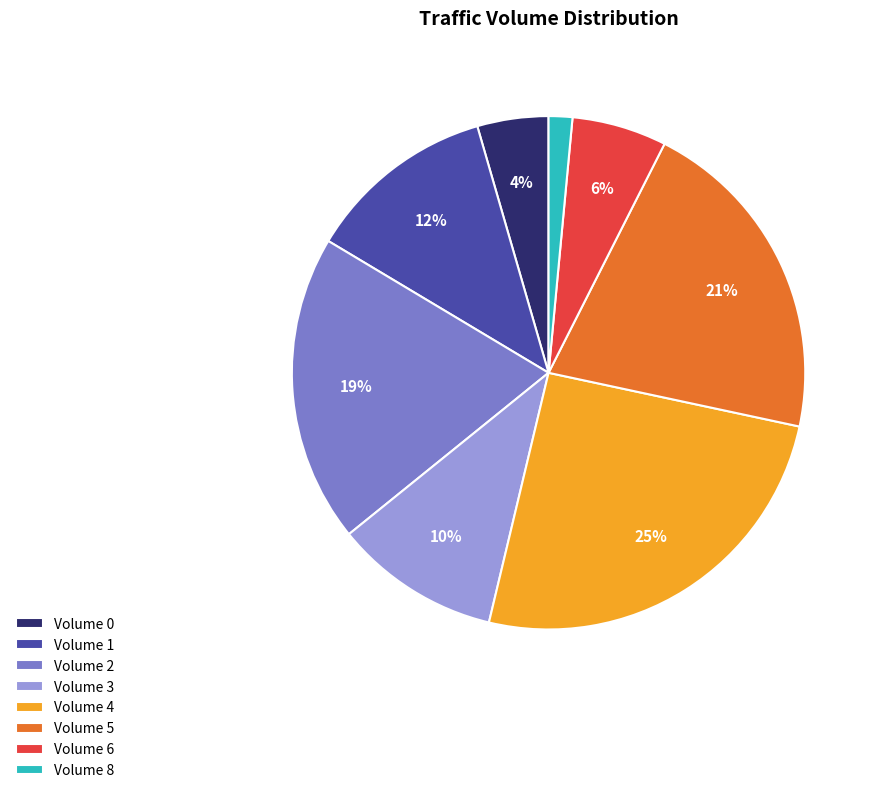

To the nearest percent, what percentage of the pie is Volume 0?

4%